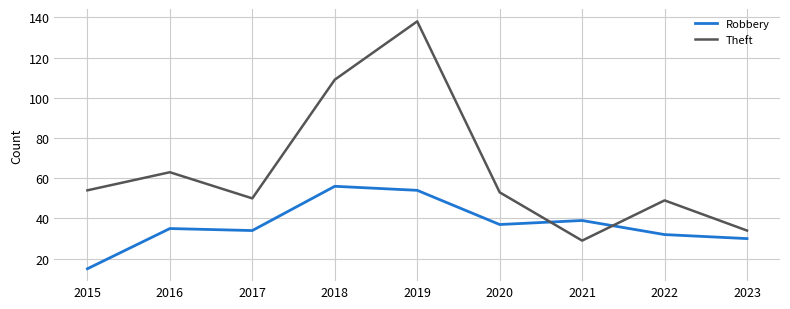

Between 2017 and 2021, which series saw the biggest shift?

Theft